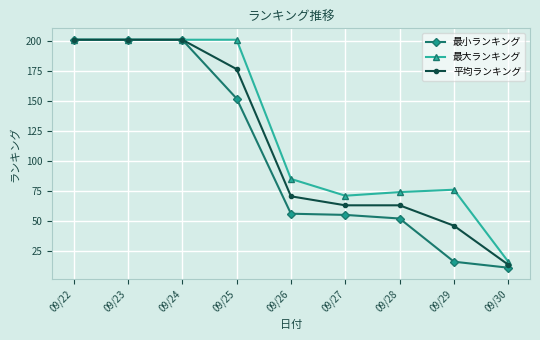

How many data points in 平均ランキング are less than 70?

4